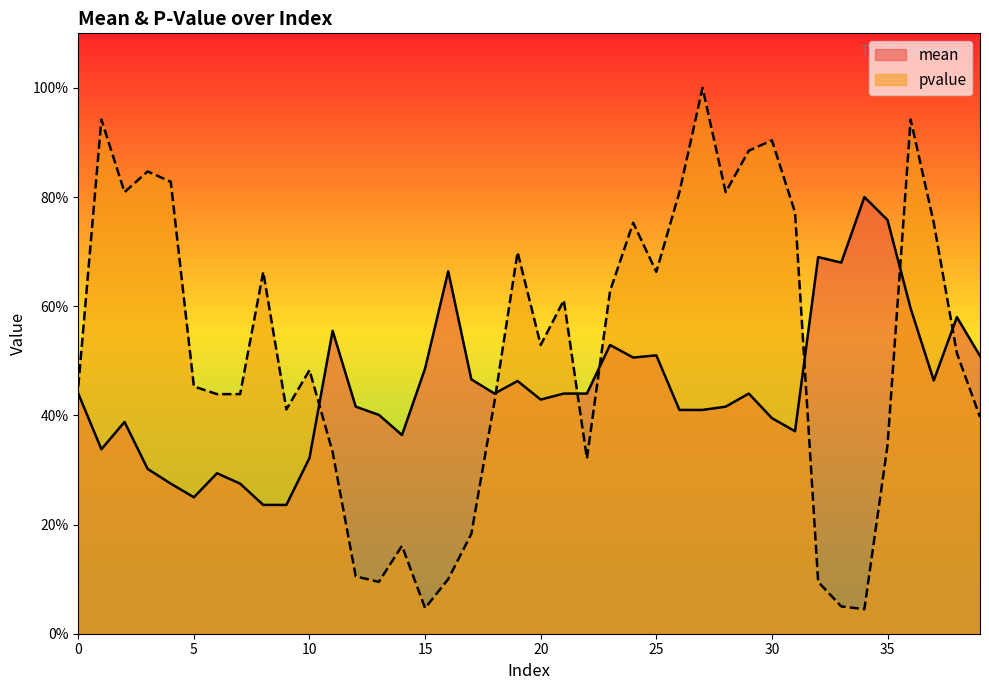

What is the difference between the highest and lowest values at 6?

0.1